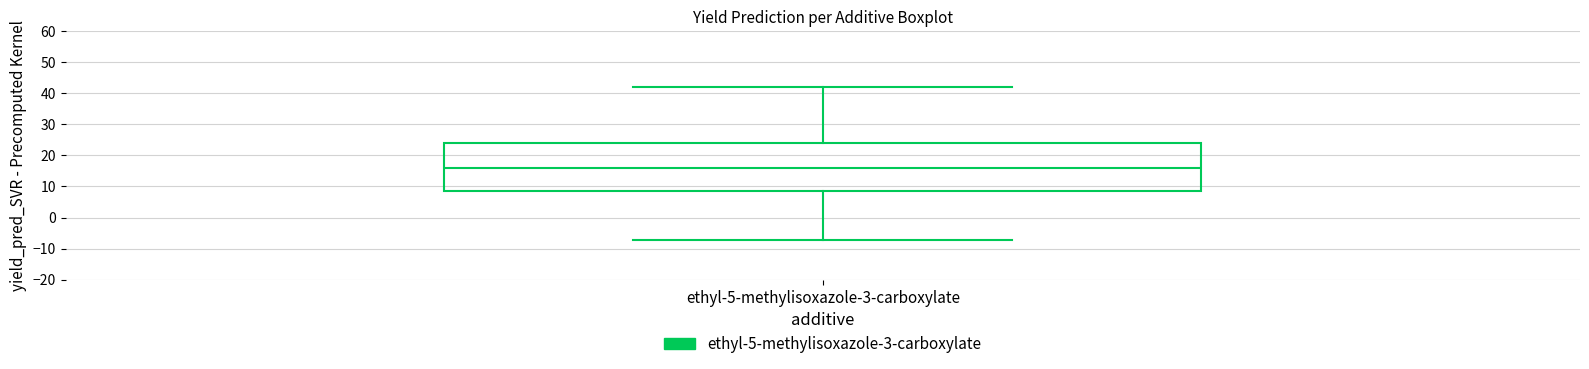

Where does the median line of the box for ethyl-5-methylisoxazole-3-carboxylate sit on the y-axis? The values are not printed on the chart, so give them approximately, as read against the axis.

16